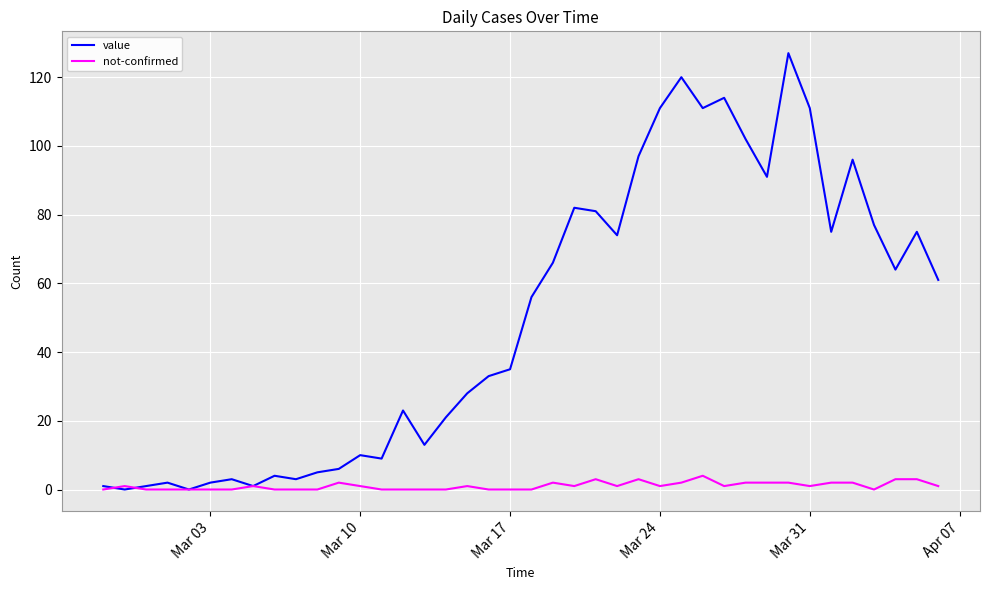

Which series has the largest total across all categories?

value